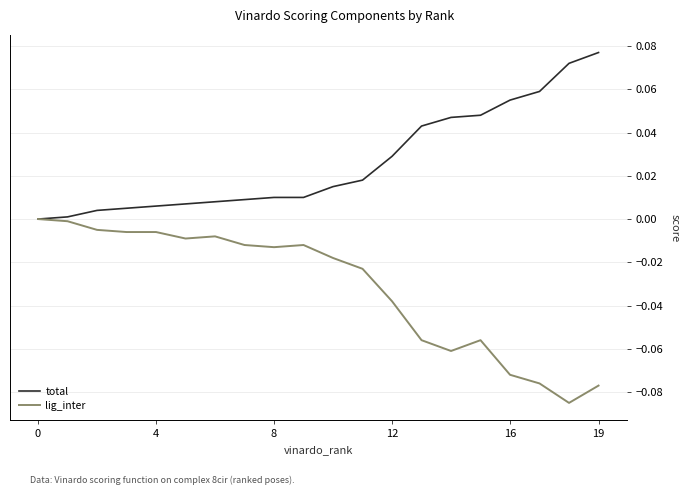

Which series has the largest total across all categories?

total